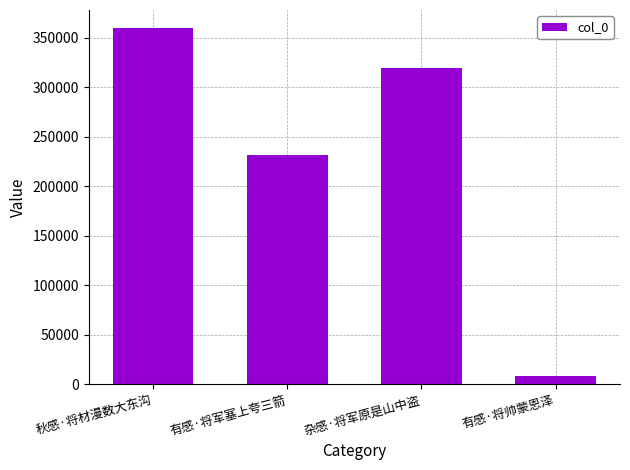

What is the label of the 3rd bar from the right?

有感·将军塞上夸三箭